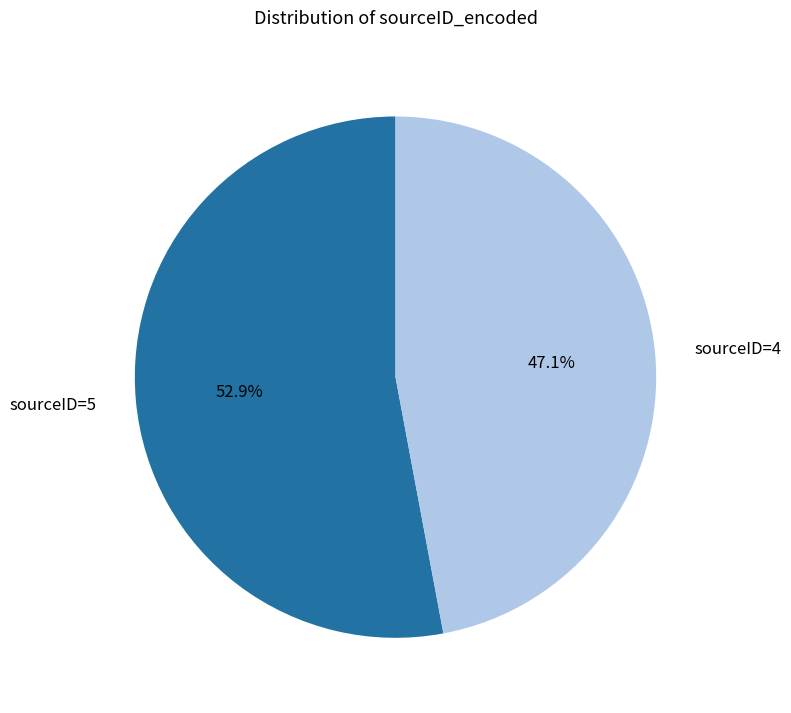

Which category has the biggest portion of the pie?

sourceID=5